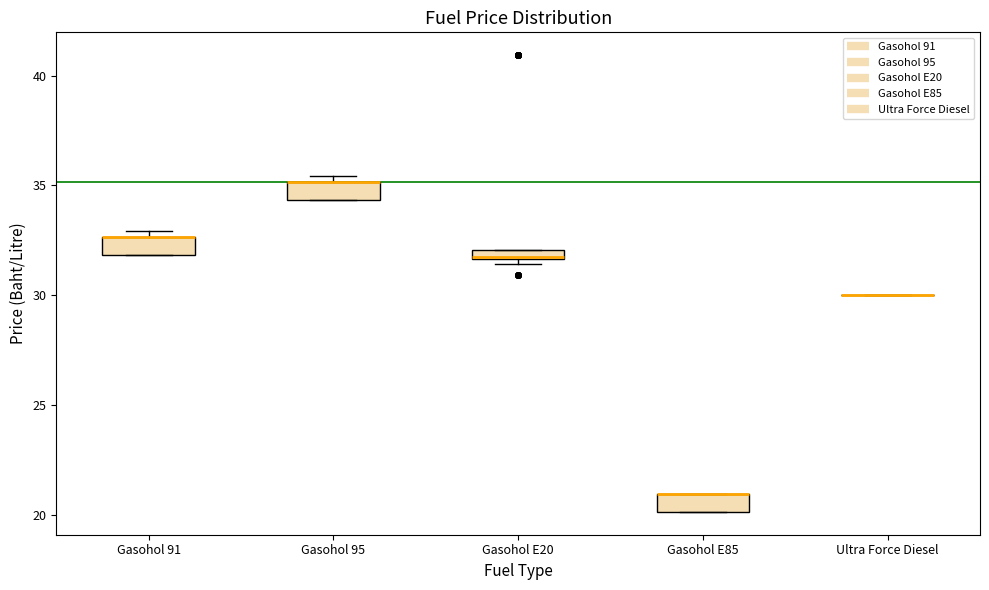

Where is the lower edge of the box for Gasohol E85 on the y-axis? The values are not printed on the chart, so give them approximately, as read against the axis.

20.0